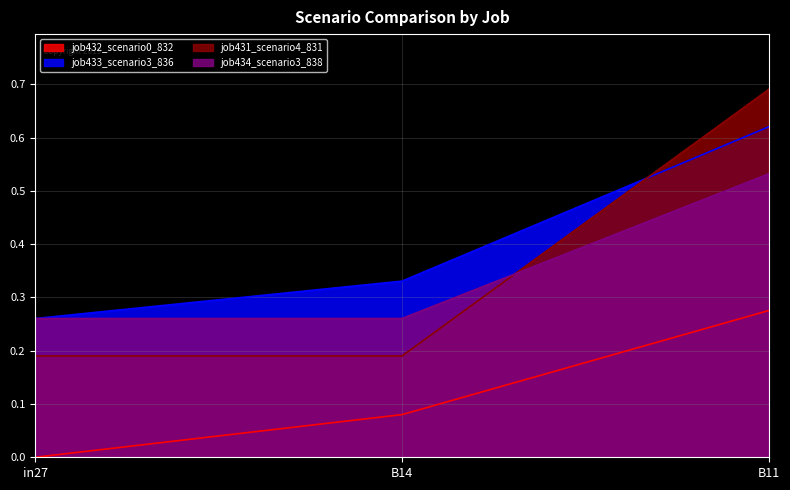

Is the value of job434_scenario3_838 at B11 greater than the value of job432_scenario0_832 at B11?

Yes